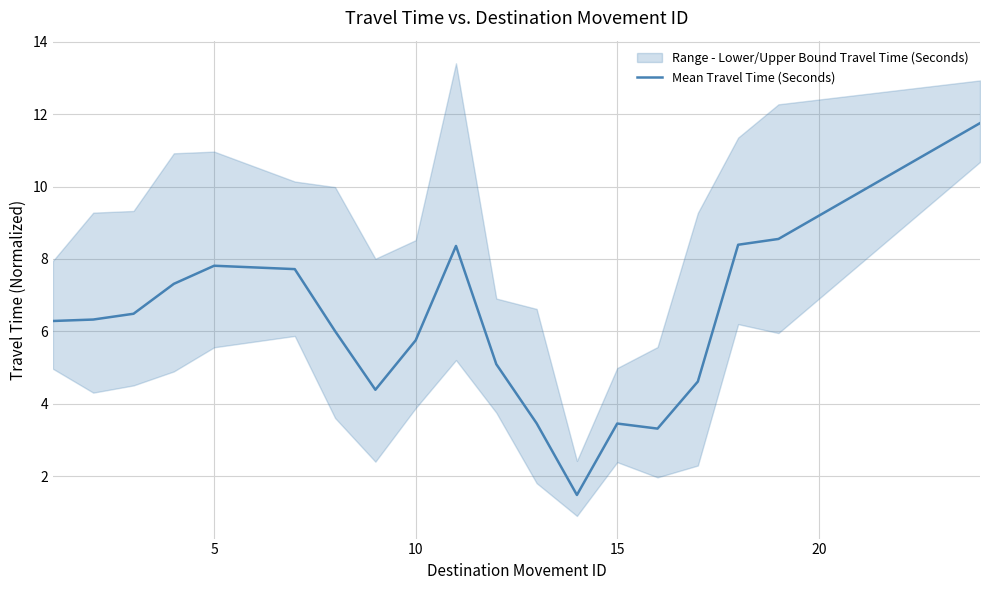

True or false: the data shows 5.5 at 15.

False